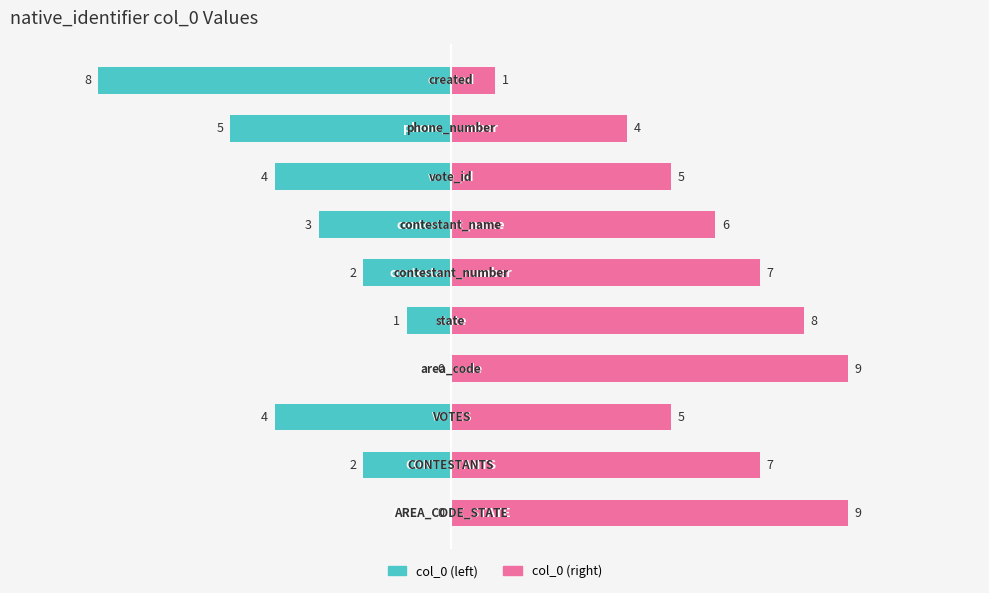

What is the sum of the col_0 (left) values at 0 and 9?

-8